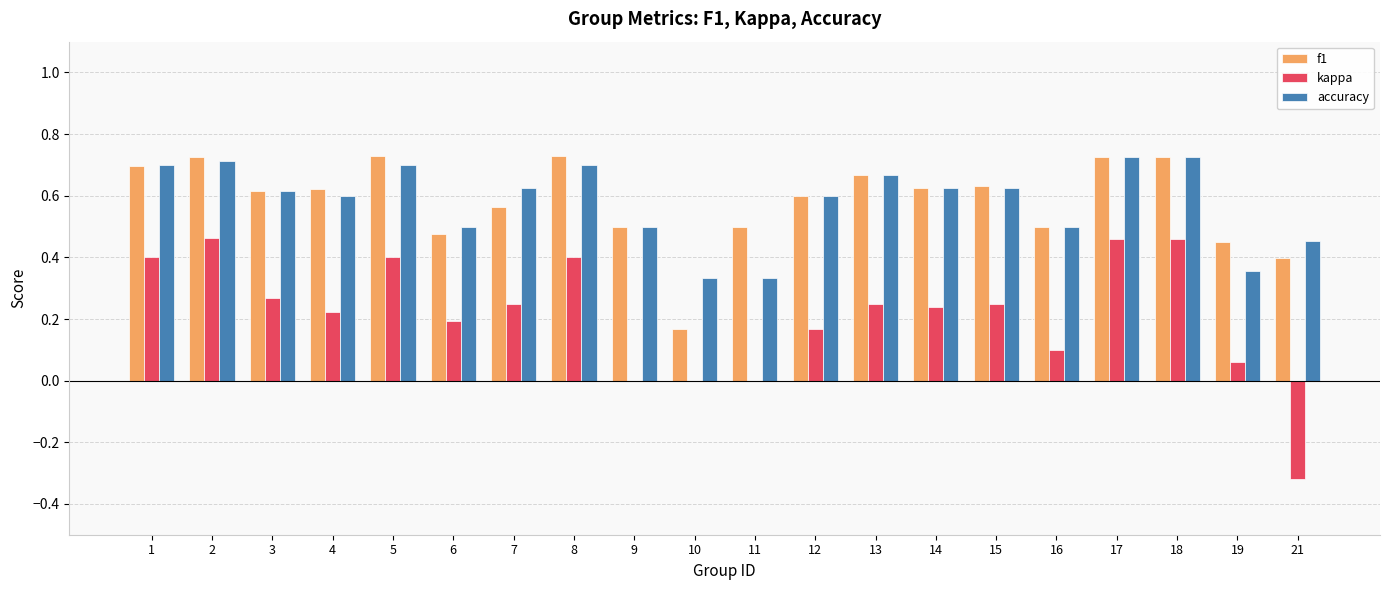

How many data points does each series have?

20